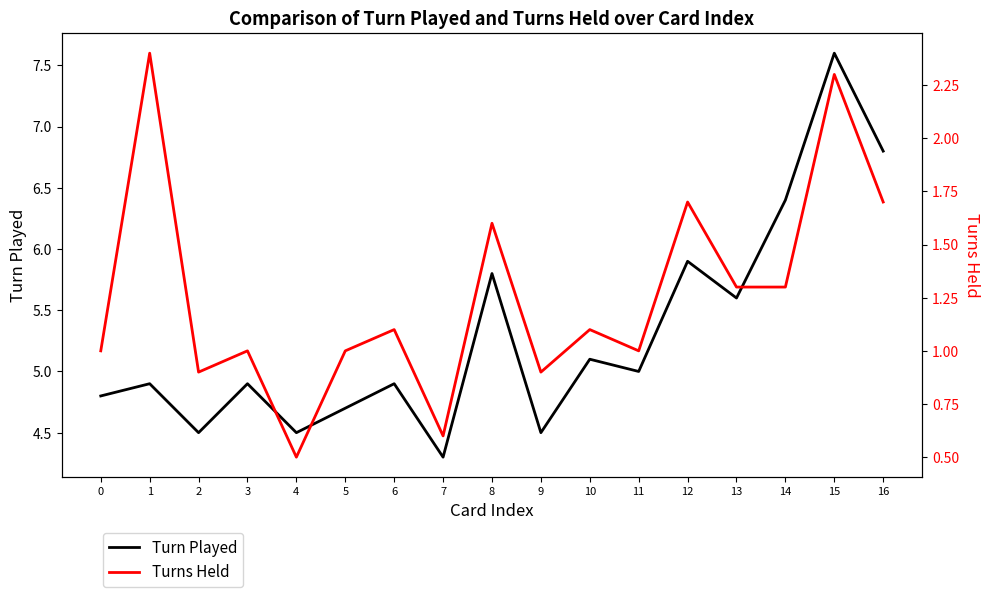

At which category does Turn Played reach its first local peak?

1